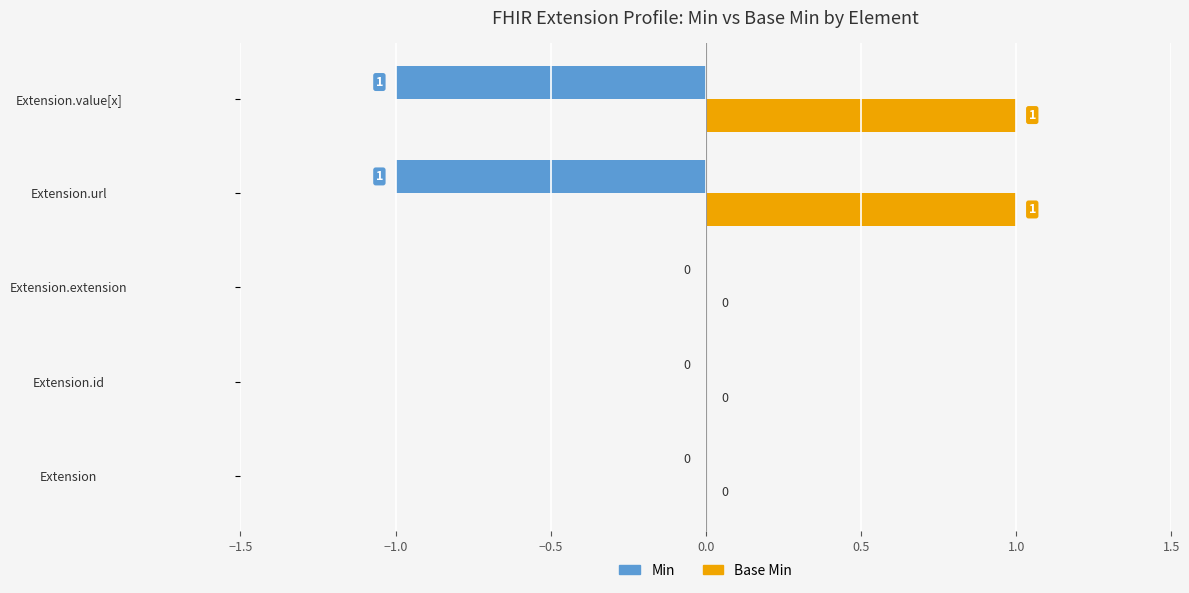

Which series has the largest total across all categories?

Base Min